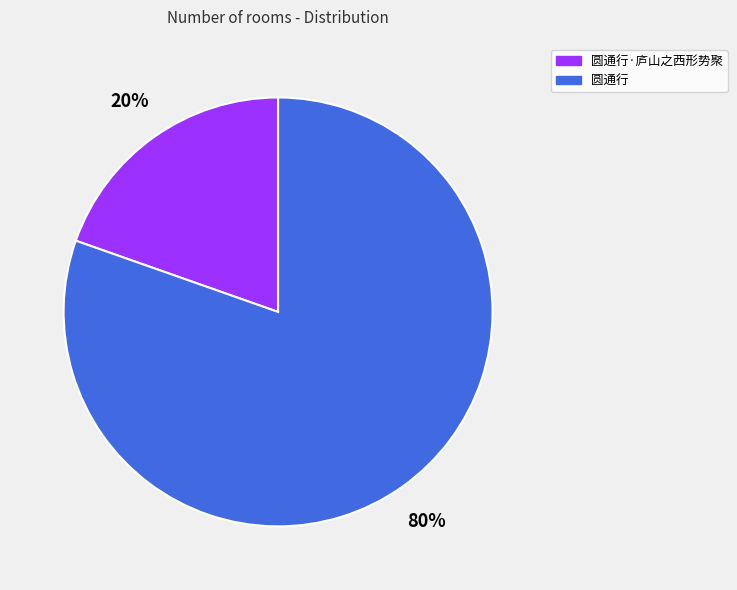

To the nearest percent, what is the combined percentage of 圆通行·庐山之西形势聚 and 圆通行?

100%